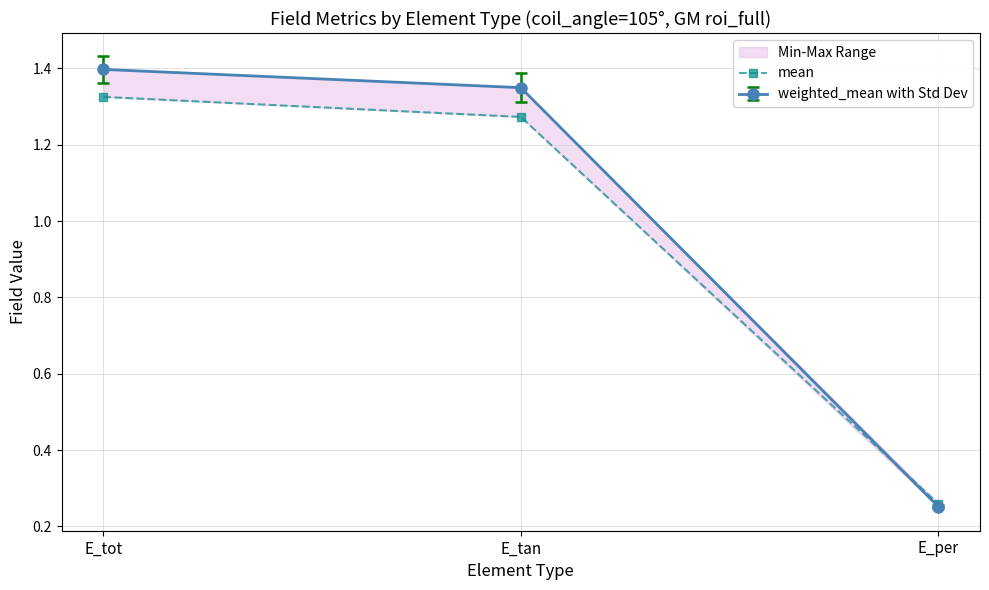

What is the label of the 1st point from the left?

E_tot